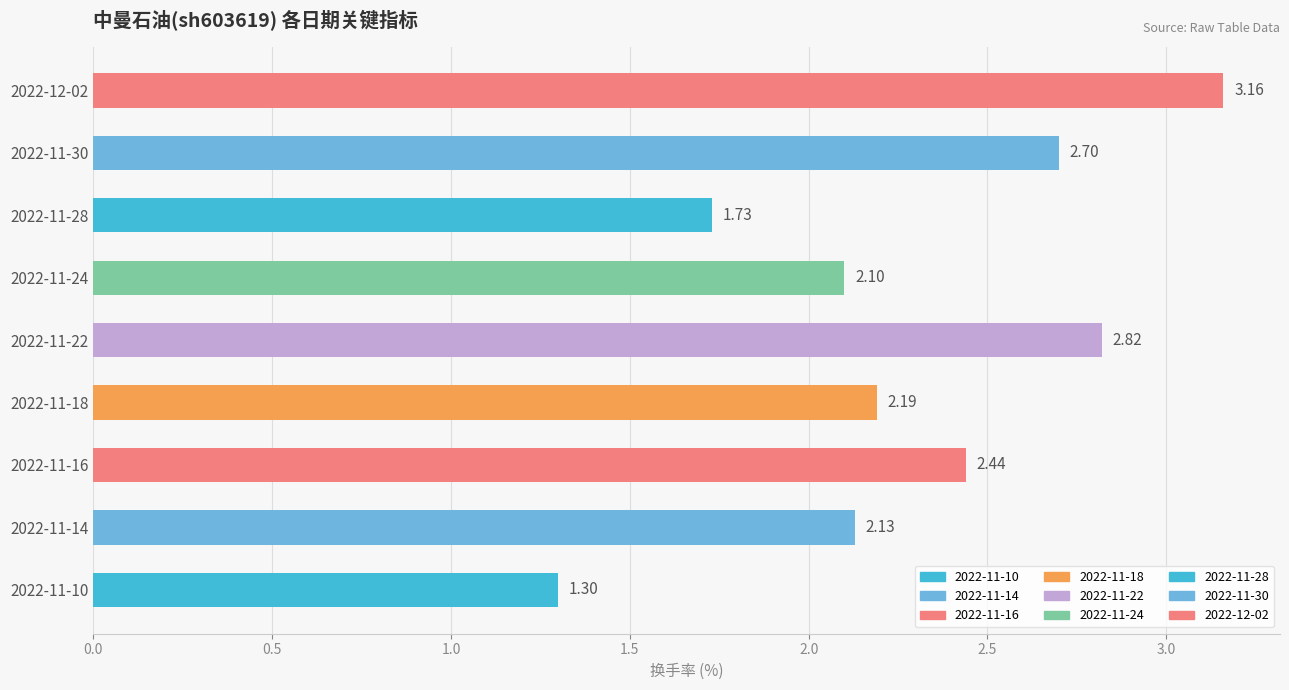

Which has a higher value, 2022-11-24 or 2022-11-30?

2022-11-30